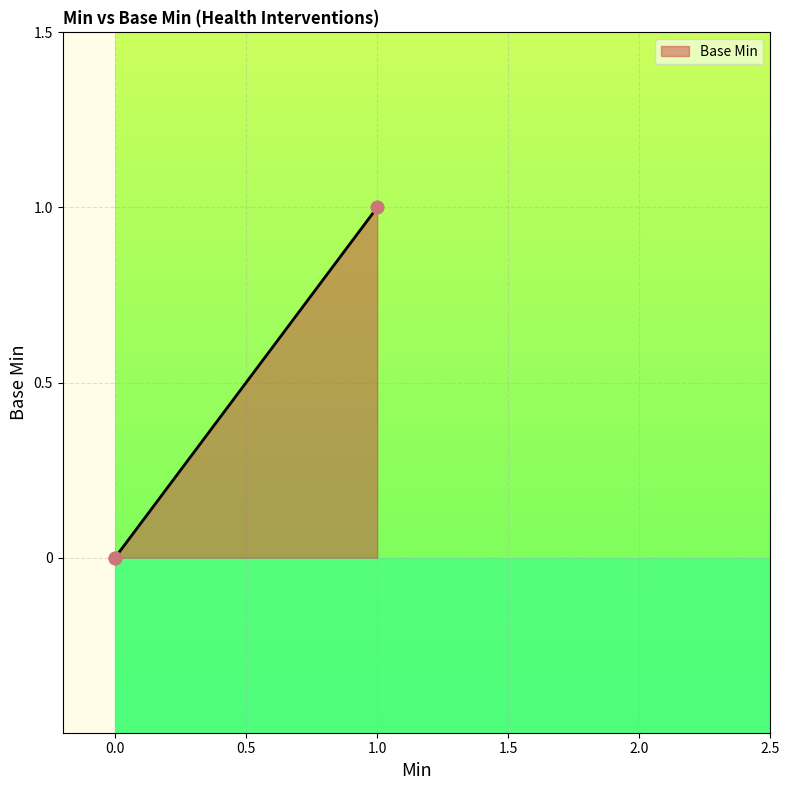

Which has a higher value, 1 or 1?

1